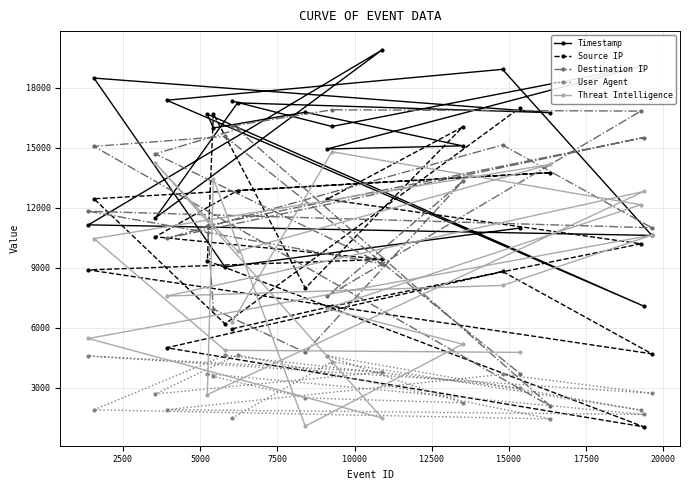

How many distinct data groups are displayed?

5